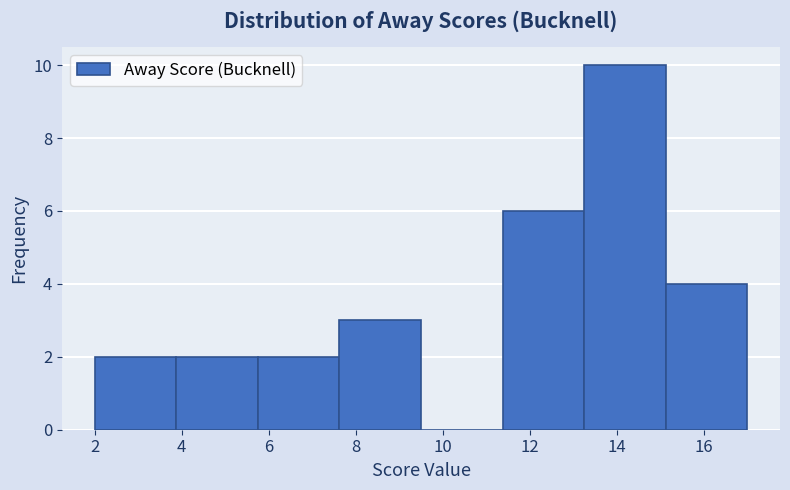

Which range on the x-axis has the tallest bar?

13.2 to 15.2